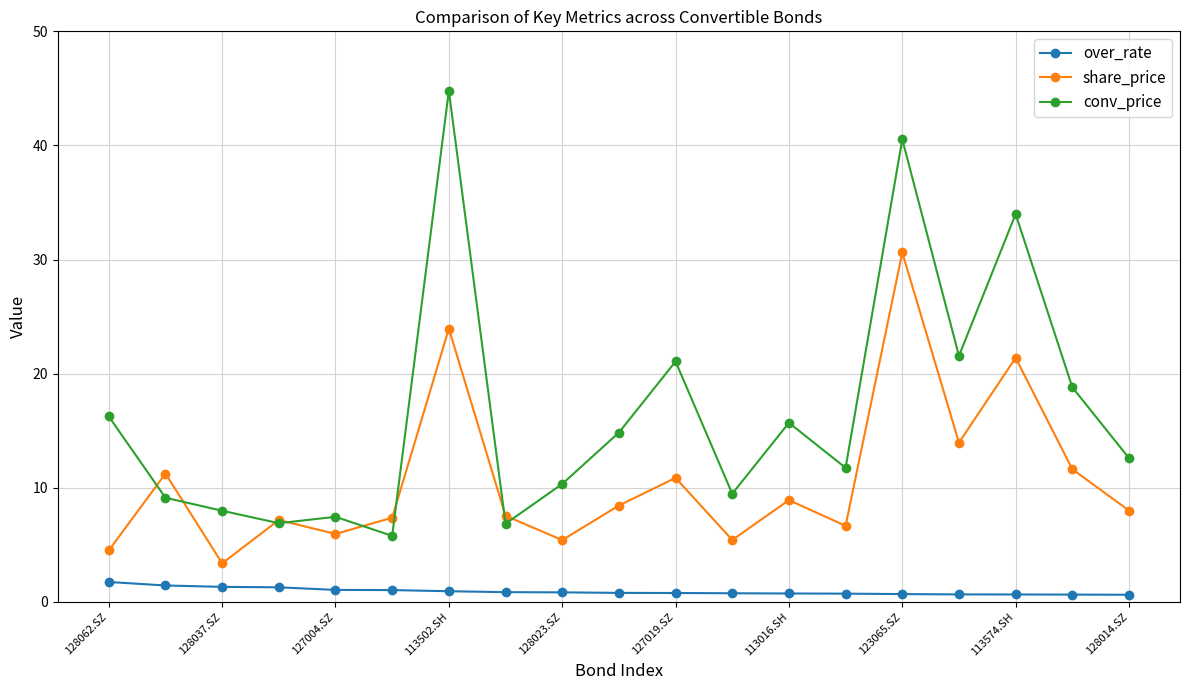

How many lines are shown in the chart?

3